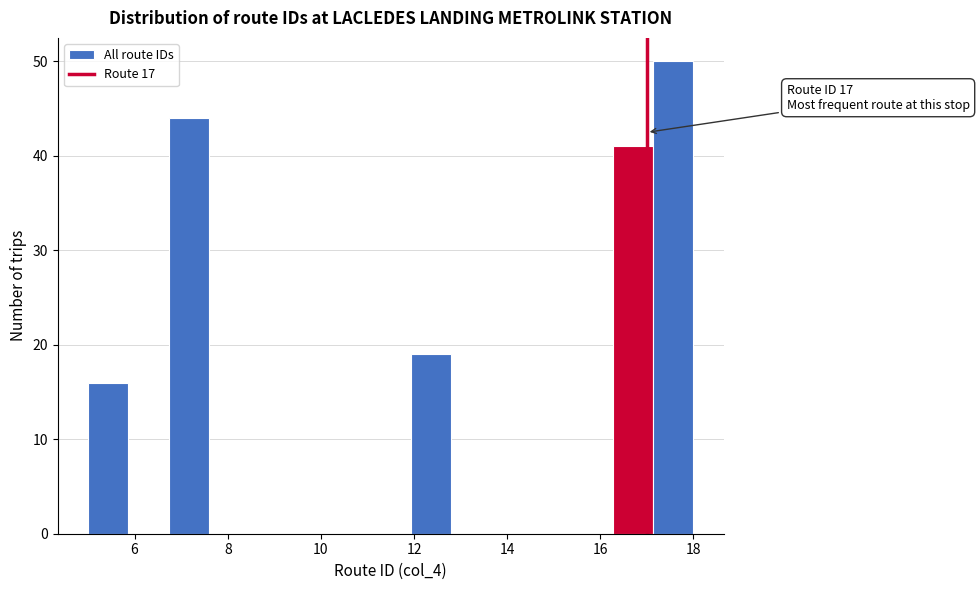

Which range on the x-axis has the tallest bar?

17.2 to 18.0